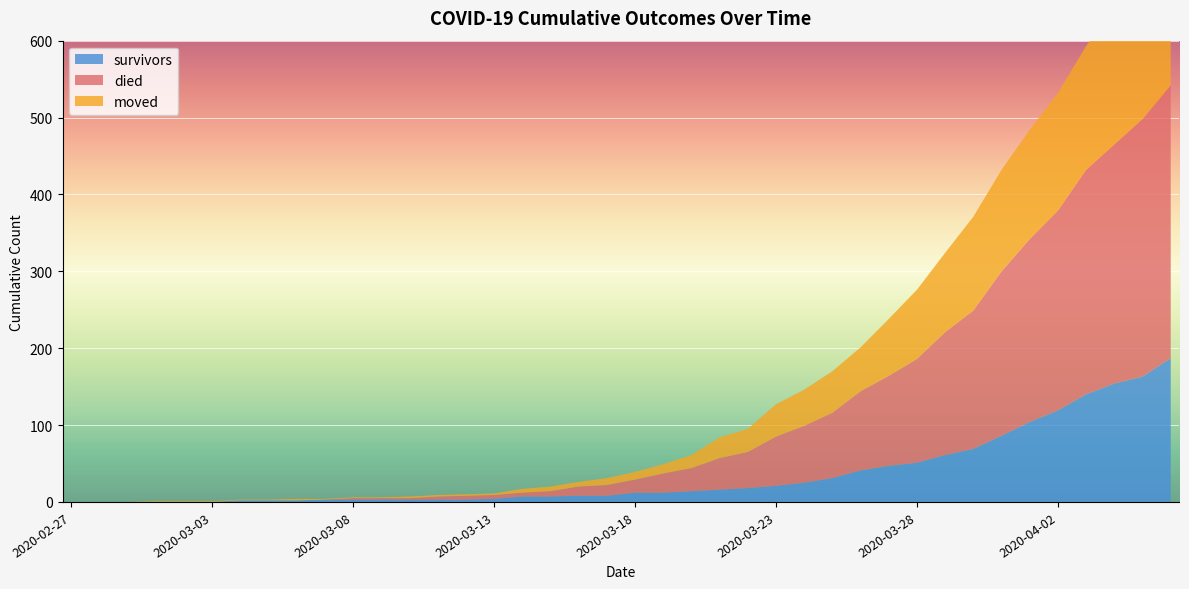

Reading right to left, transcribe all the data shown in this chart.

survivors: 187	163	154	140	119	104	86	69	61	51	47	41	31	25	21	18	16	14	12	12	8	8	7	7	4	3	3	3	3	3	3	2	2	2	0	0	0	0	0	0
died: 355	335	311	292	260	238	214	180	160	135	117	103	85	74	64	47	41	30	25	17	14	12	7	5	5	5	4	2	2	2	0	0	0	0	0	0	0	0	0	0
moved: 210	197	177	161	153	142	132	122	103	90	74	57	54	47	42	30	27	17	12	10	9	6	6	5	2	2	2	2	1	1	1	2	1	1	1	1	1	0	0	0